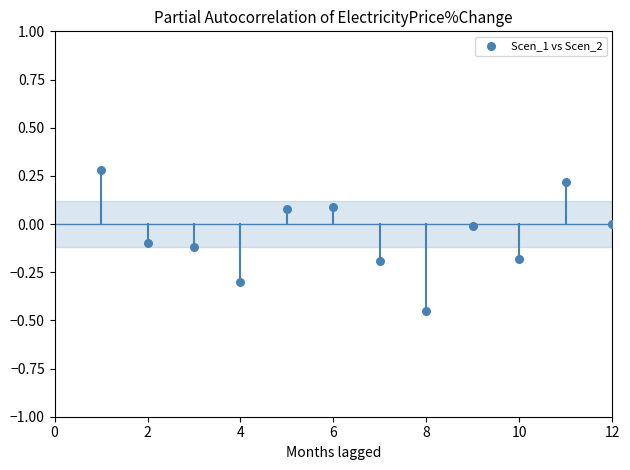

What is the range of X values (max minus min)?

11.0